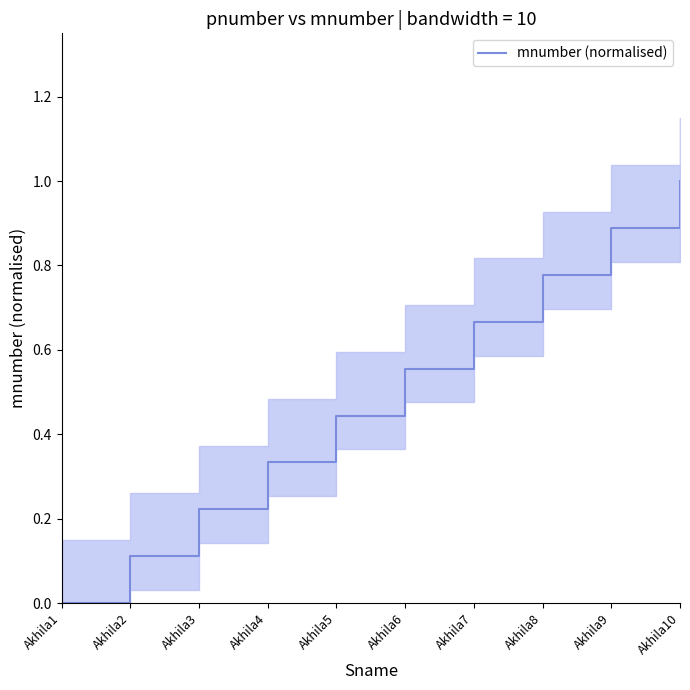

List the labels in order of value, largest first.

Akhila10, Akhila9, Akhila8, Akhila7, Akhila6, Akhila5, Akhila4, Akhila3, Akhila2, Akhila1